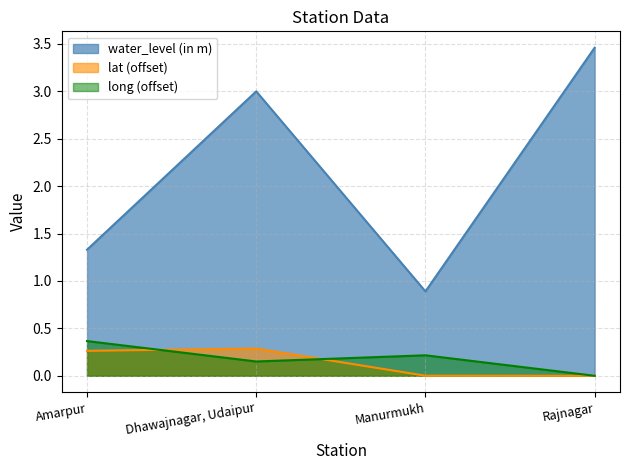

Which series changed the most between Manurmukh and Rajnagar?

water_level (in m)